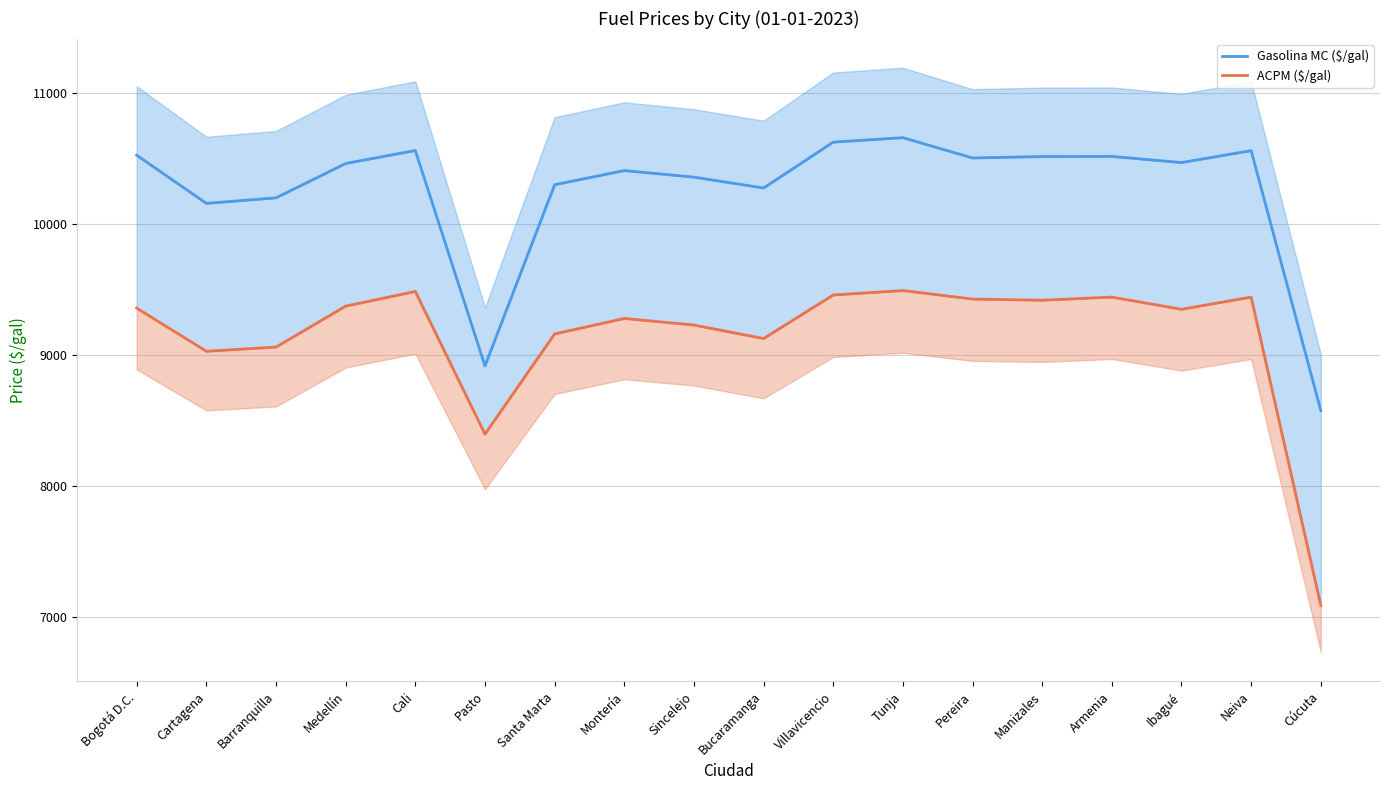

Does the chart display data point markers on the line(s)?

No